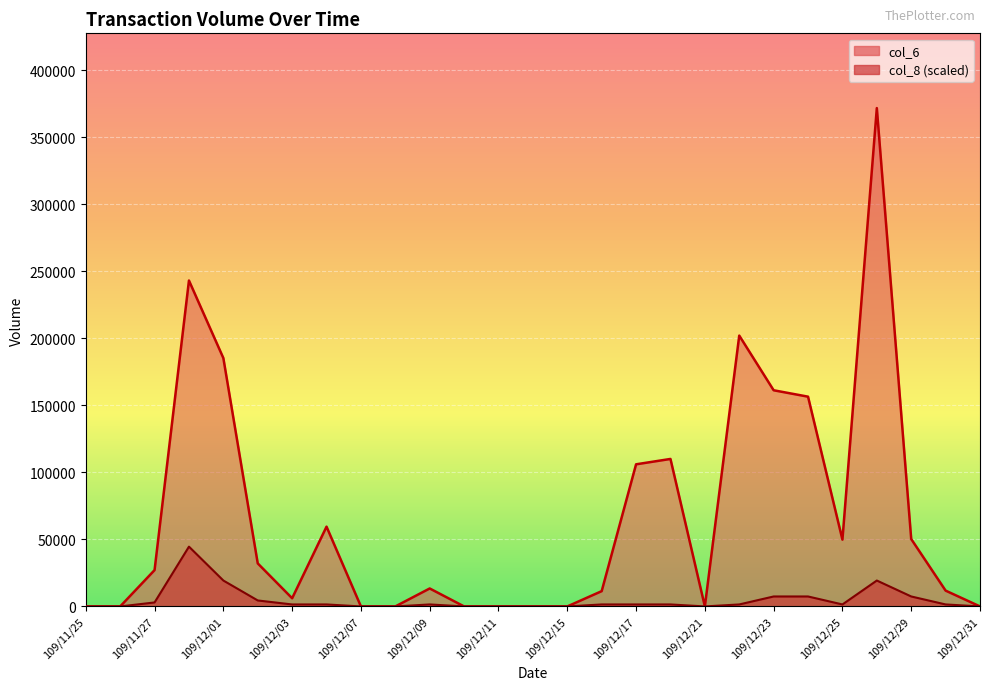

Reading left to right, transcribe all the data shown in this chart.

col_6: 109/11/25=0.0	109/11/26=0.0	109/11/27=27100.0	109/11/30=243060.0	109/12/01=185230.0	109/12/02=32100.0	109/12/03=6100.0	109/12/04=59500.0	109/12/07=0.0	109/12/08=0.0	109/12/09=13400.0	109/12/10=0.0	109/12/11=0.0	109/12/14=0.0	109/12/15=0.0	109/12/16=11400.0	109/12/17=106000.0	109/12/18=110000.0	109/12/21=0.0	109/12/22=202000.0	109/12/23=161220.0	109/12/24=156450.0	109/12/25=49820.0	109/12/28=371670.0	109/12/29=50270.0	109/12/30=11800.0	109/12/31=0.0
col_8: 109/11/25=0.0	109/11/26=0.0	109/11/27=2973.4	109/11/30=44600.4	109/12/01=19326.8	109/12/02=4460.0	109/12/03=1486.7	109/12/04=1486.7	109/12/07=0.0	109/12/08=0.0	109/12/09=1486.7	109/12/10=0.0	109/12/11=0.0	109/12/14=0.0	109/12/15=0.0	109/12/16=1486.7	109/12/17=1486.7	109/12/18=1486.7	109/12/21=0.0	109/12/22=1486.7	109/12/23=7433.4	109/12/24=7433.4	109/12/25=1486.7	109/12/28=19326.8	109/12/29=7433.4	109/12/30=1486.7	109/12/31=0.0